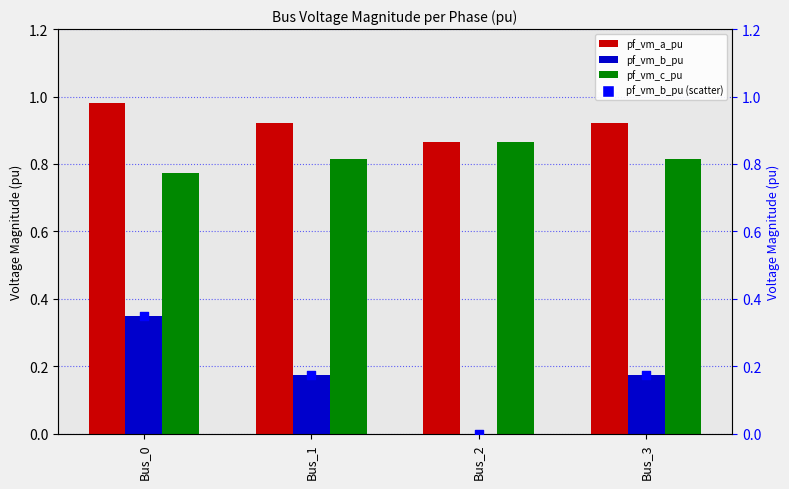

Which series has the largest Y range (max minus min)?

pf_vm_b_pu